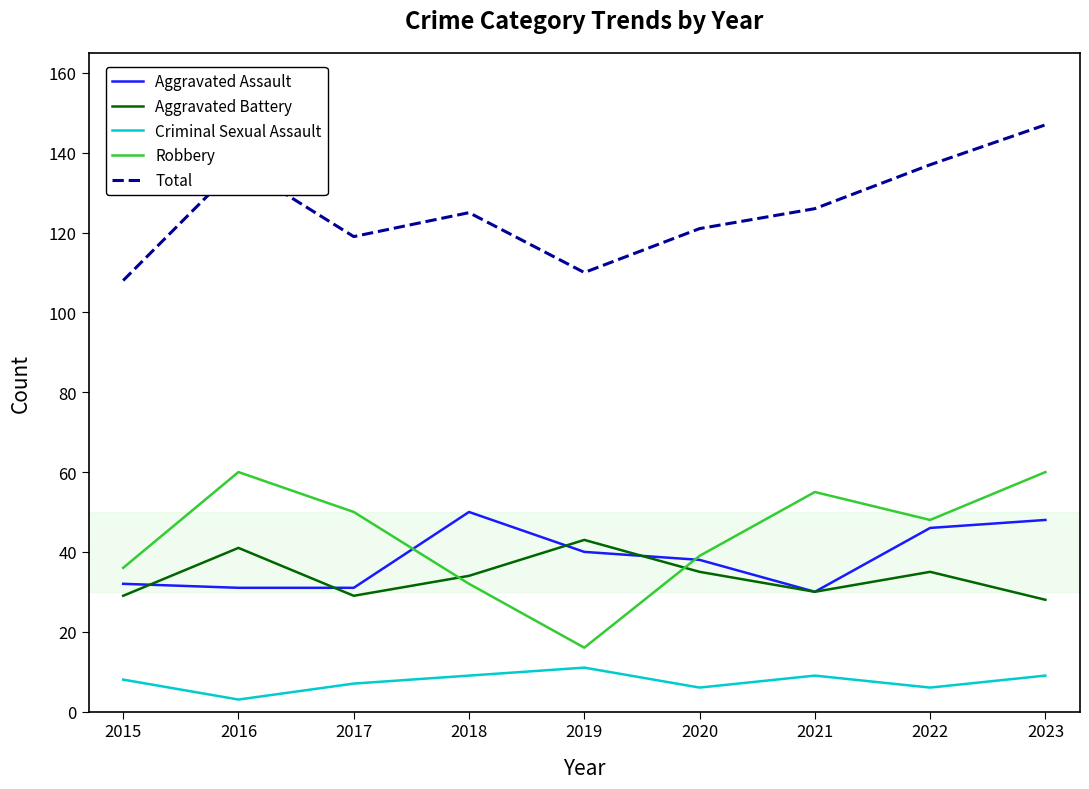

The Criminal Sexual Assault series shows 14 at 2018. True or false?

False